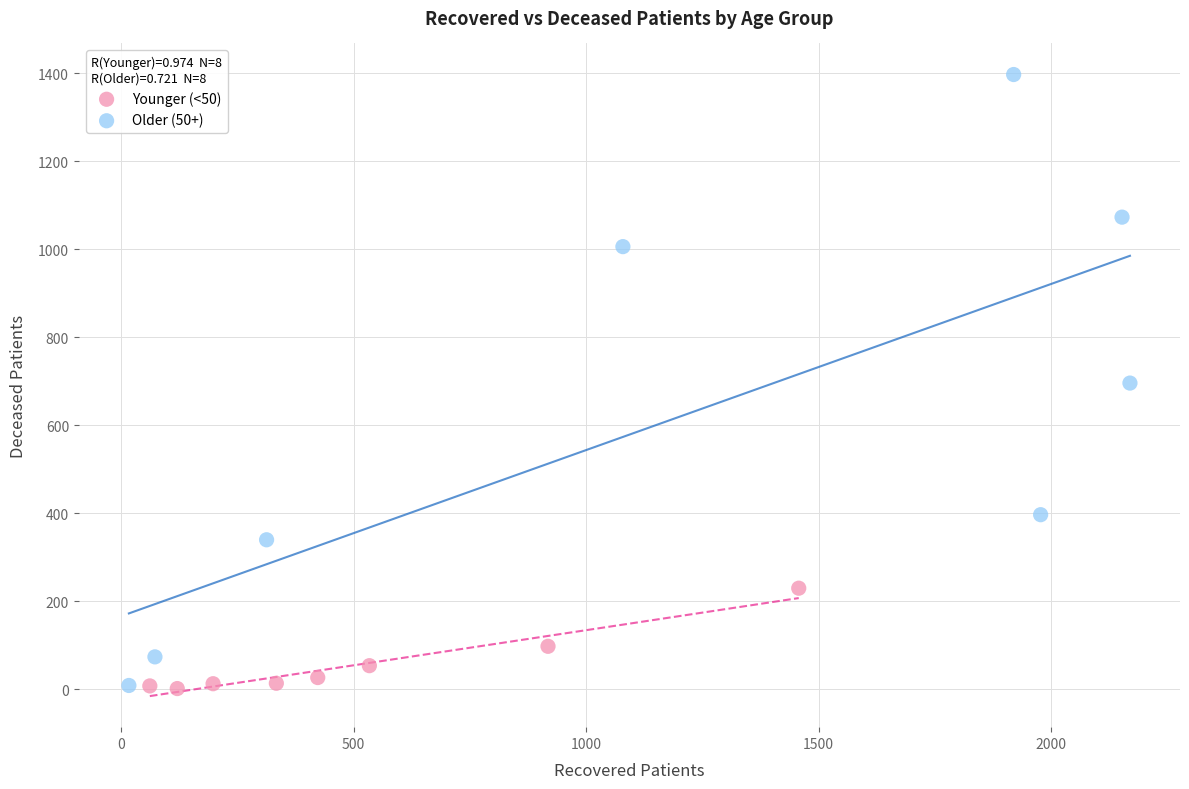

Which series has the widest spread of Y values?

Older (50+)